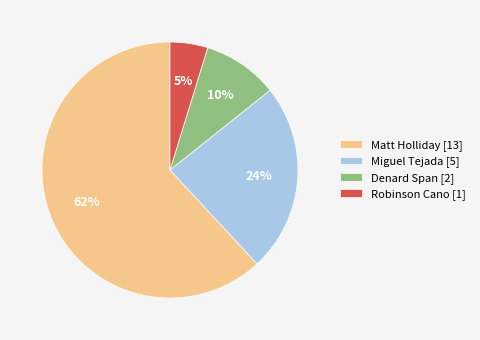

Approximately how many times larger is the value at Robinson Cano compared to Matt Holliday?

0.1